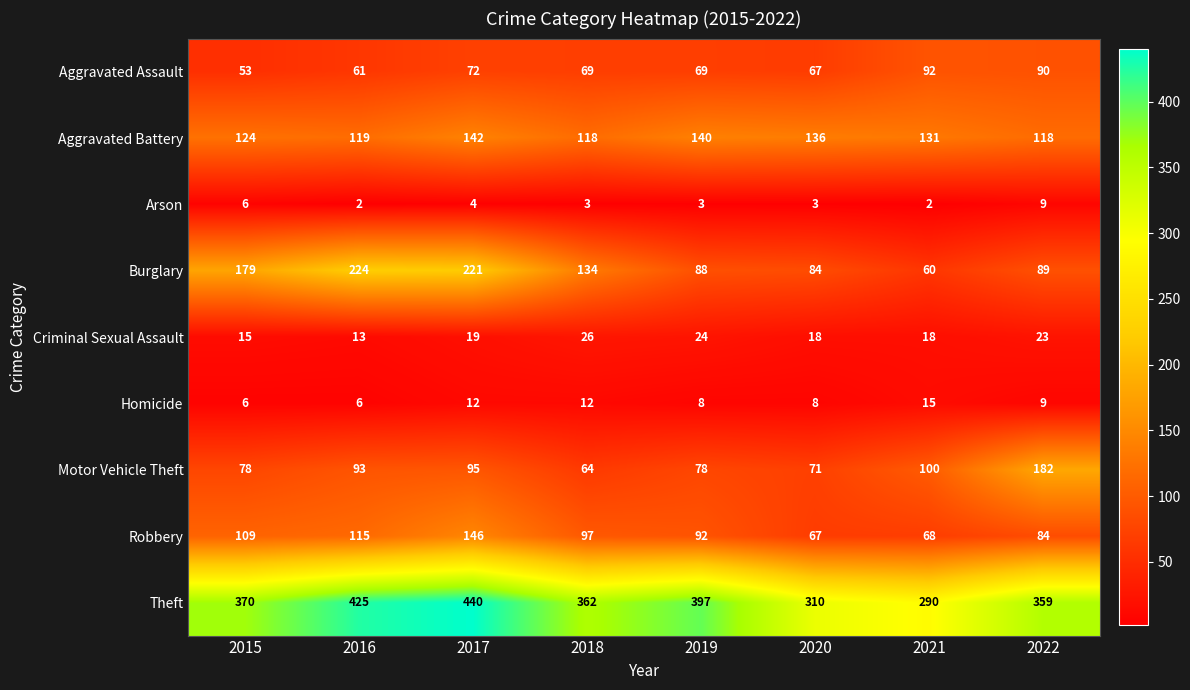

Which series has the largest range (max minus min)?

Burglary